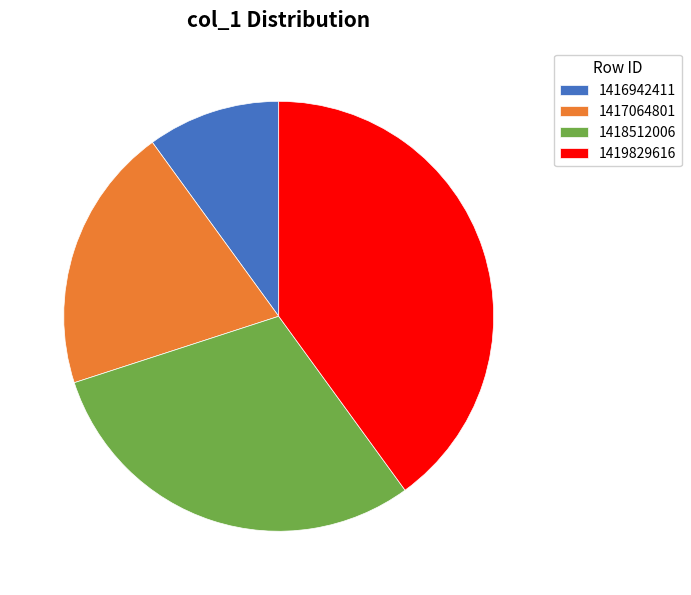

How many segments does this pie chart have?

4